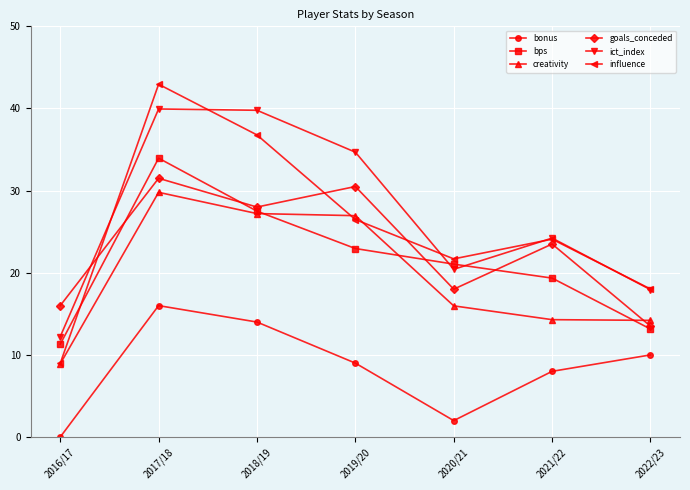

True or false: bonus and influence cross at least once.

False